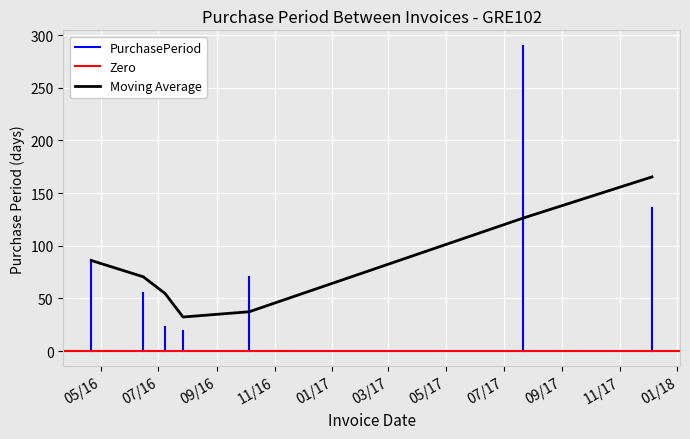

What is the change in value from 2016-04-21 to 2016-06-15?

-31